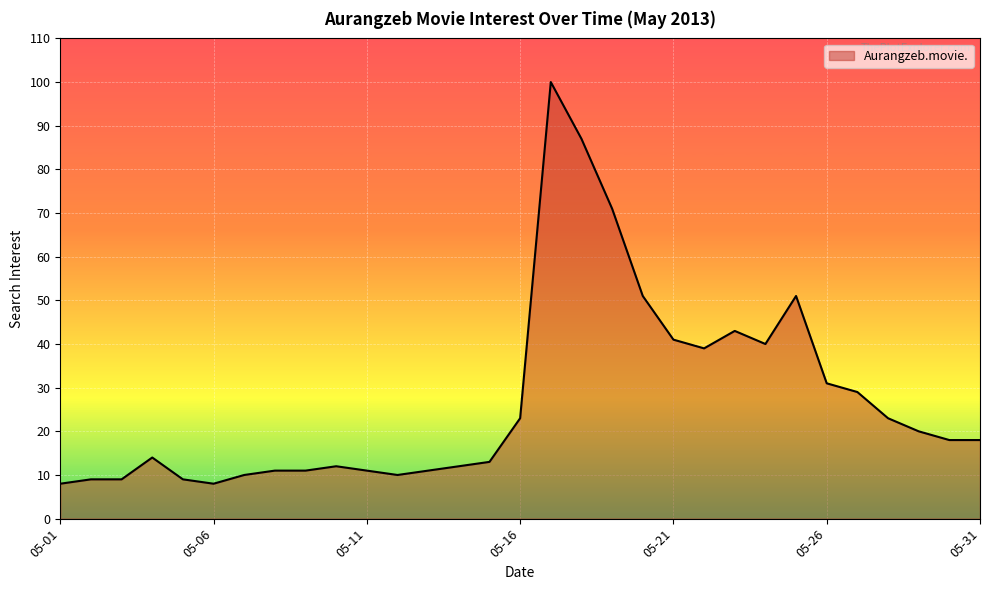

What is the sum of all values?

843